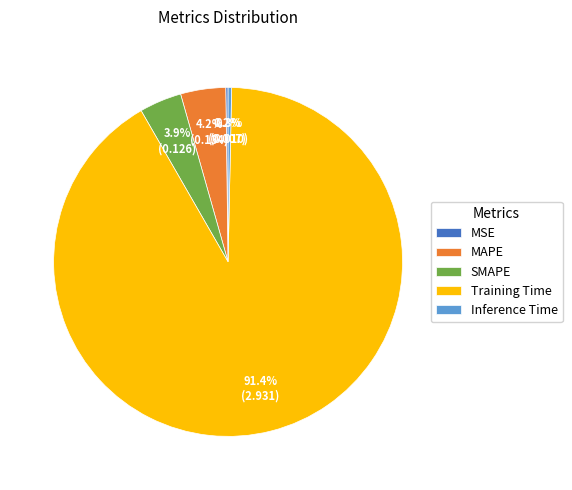

Does Training Time represent more than half of the total?

Yes